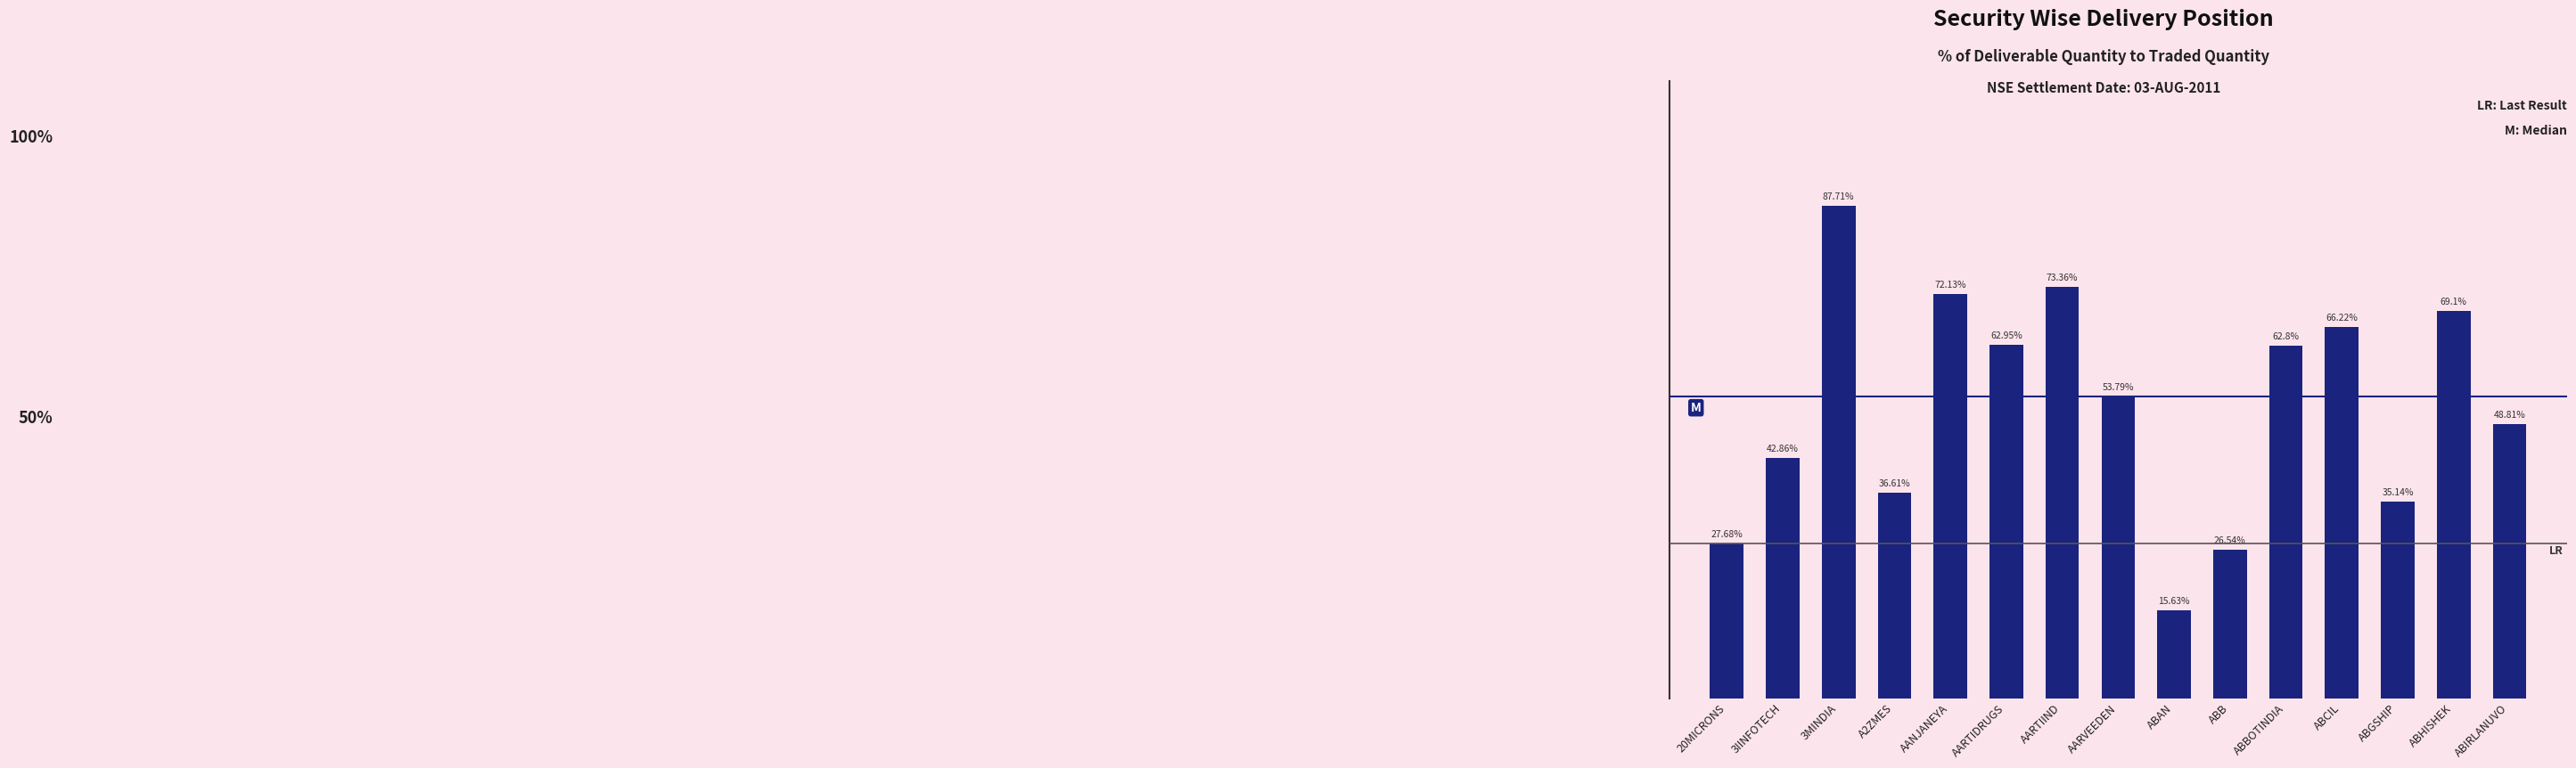

At which category does the chart reach its minimum across all series?

ABAN